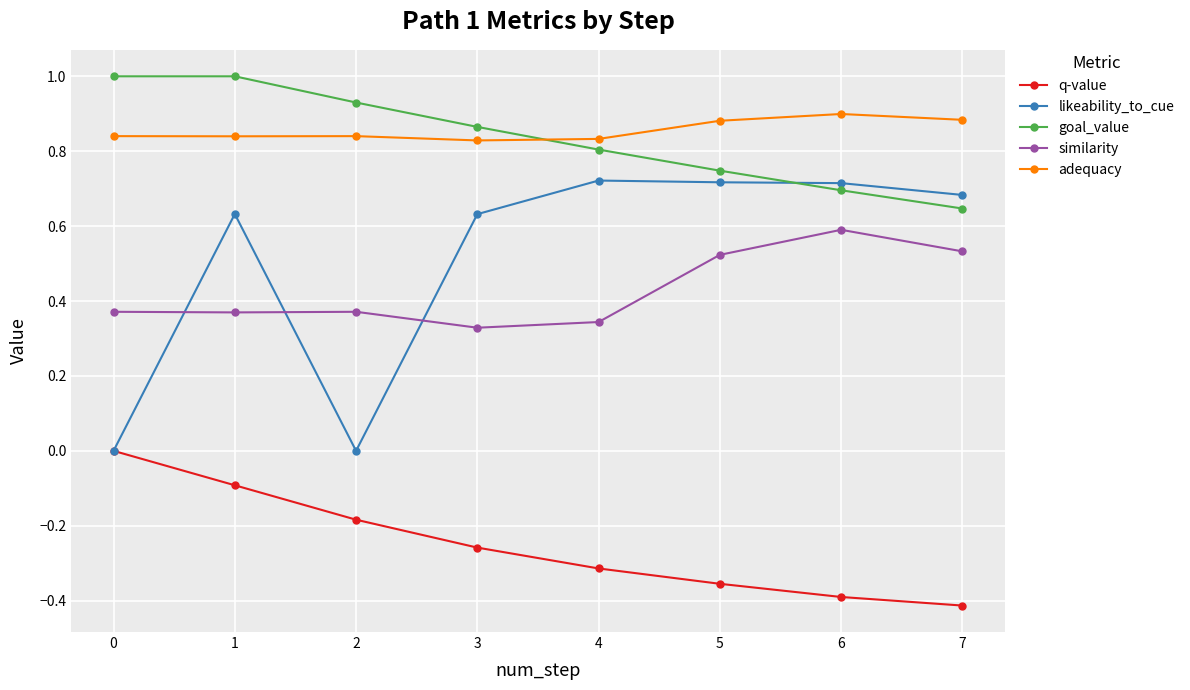

Between 0 and 6, which series saw the biggest shift?

likeability_to_cue